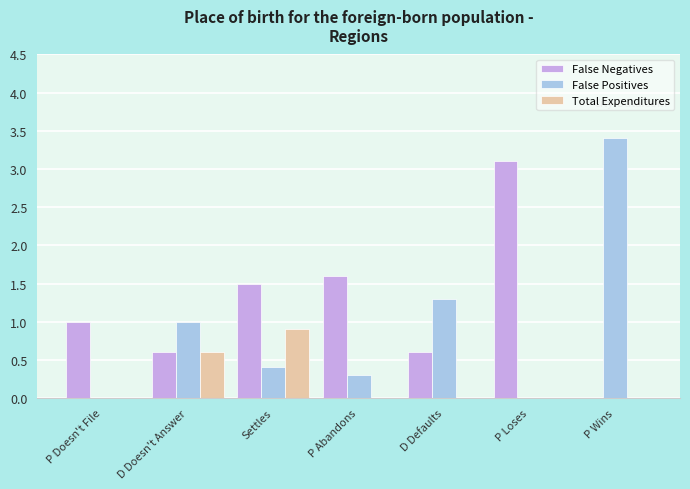

Which category has the highest value in the Total Expenditures series?

Settles